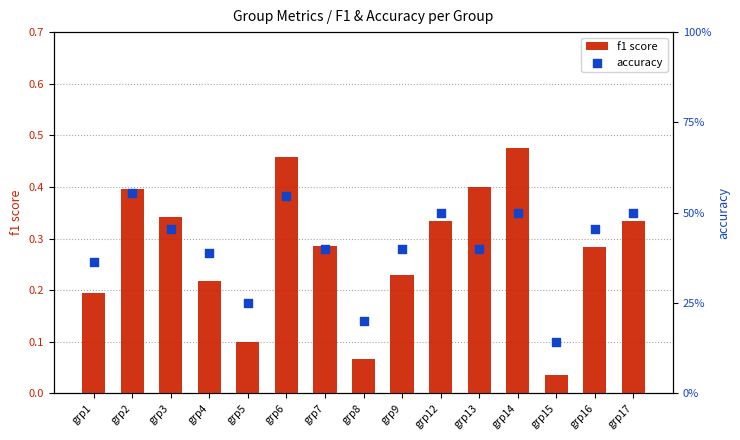

What is the total value across all series at grp16?

0.7